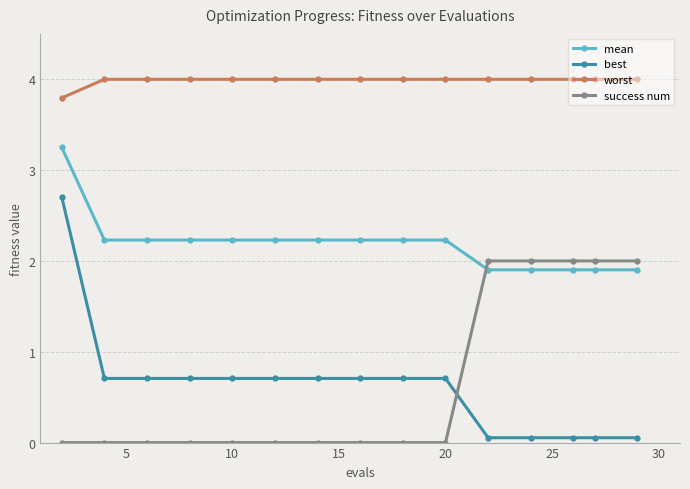

What are all the series names shown in the legend?

mean, best, worst, success num